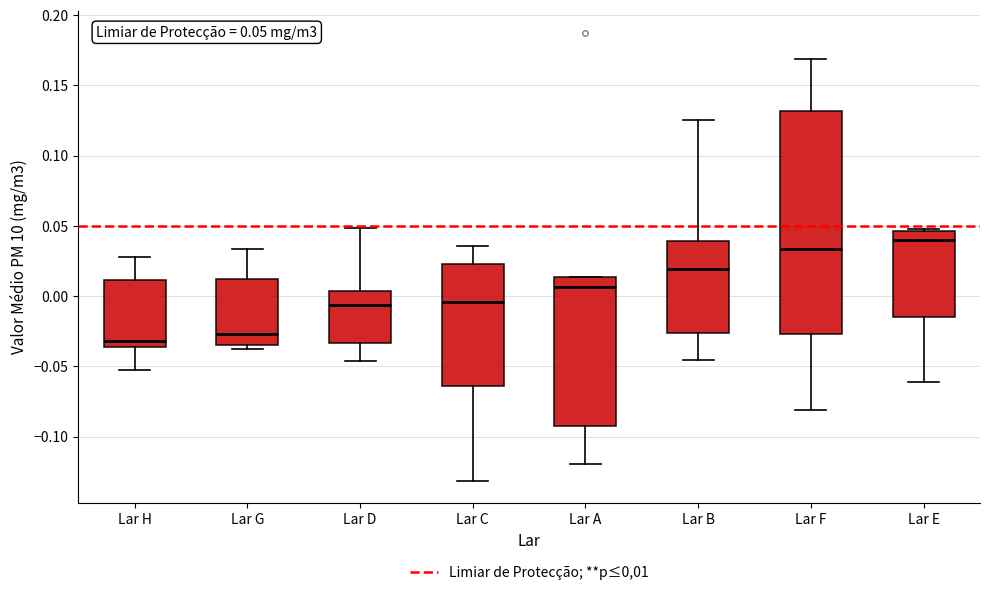

Which box is the tallest, from its lower edge to its upper edge?

Lar F